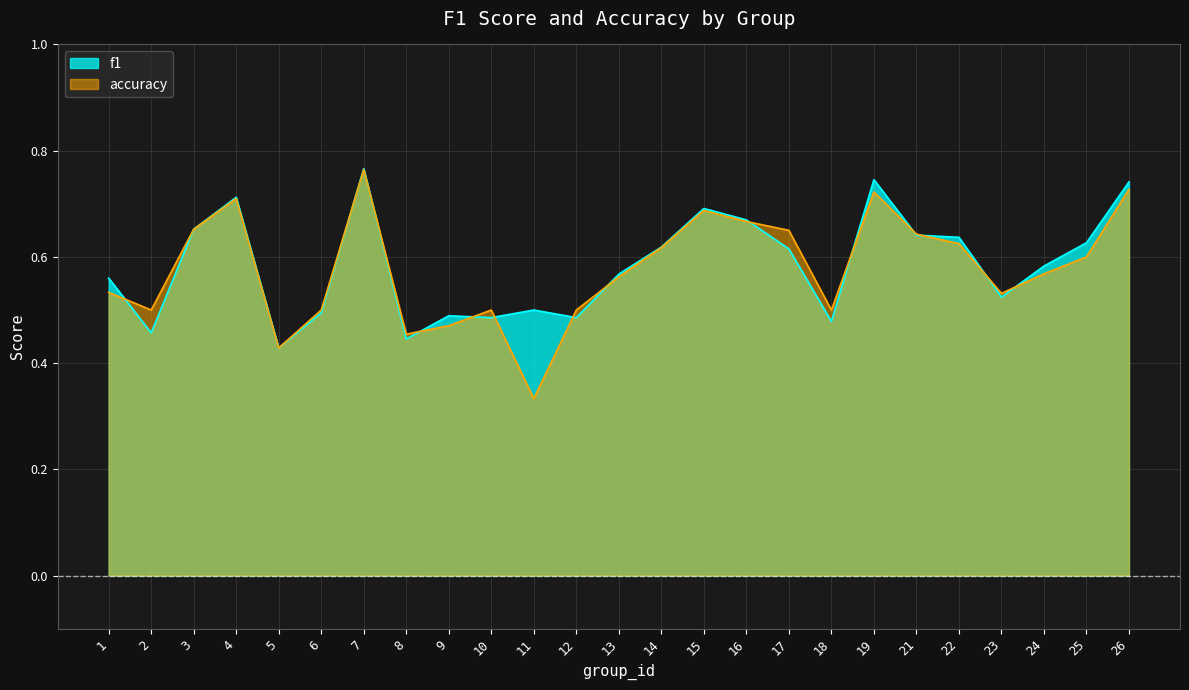

Which series changed the most between 7 and 12?

f1